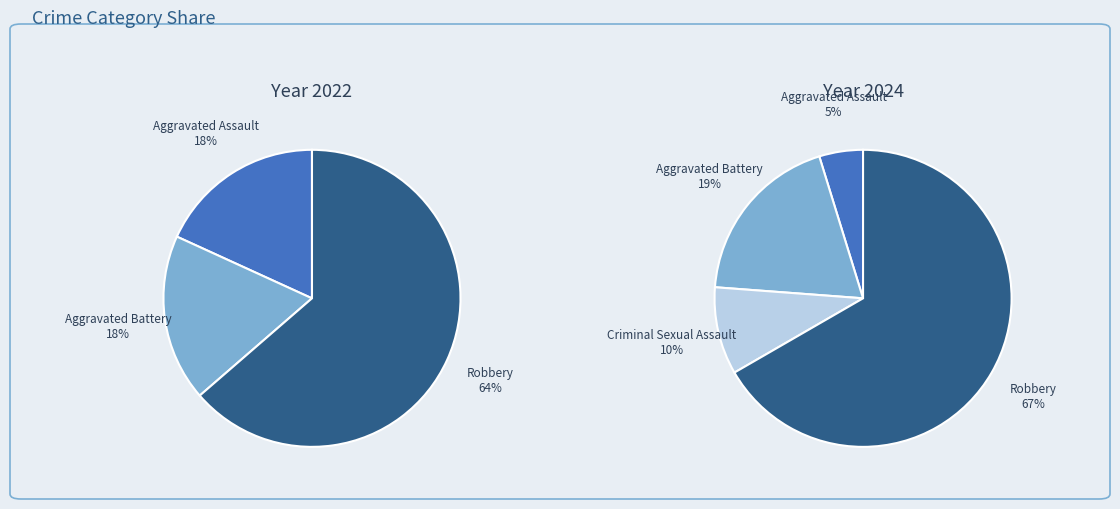

Which has a higher value, Aggravated Assault or Aggravated Battery?

Aggravated Assault